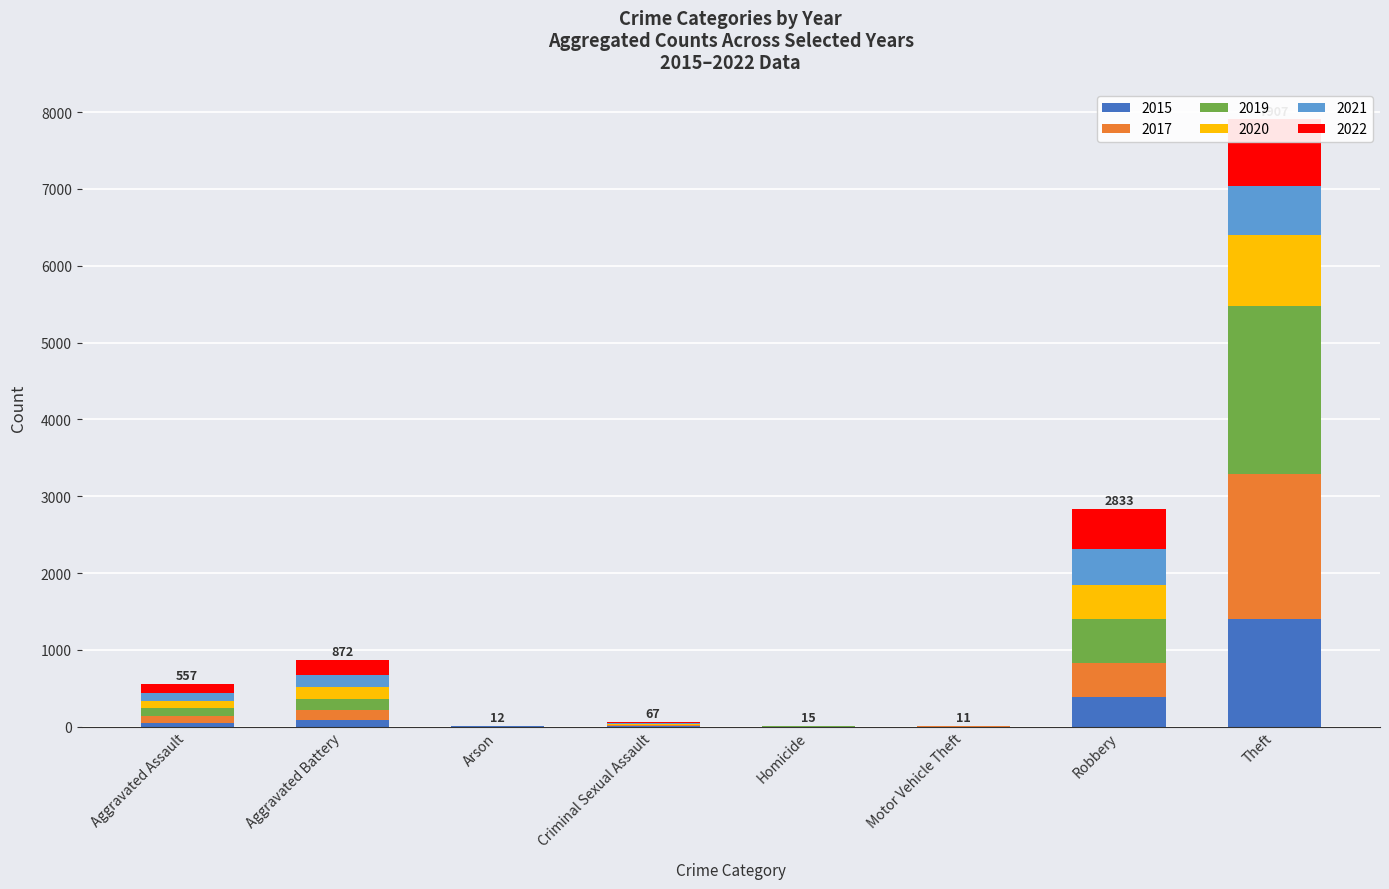

Reading left to right, what are all the values shown in this chart?

2021: Aggravated Assault=110	Aggravated Battery=161	Arson=2	Criminal Sexual Assault=14	Homicide=4	Motor Vehicle Theft=2	Robbery=474	Theft=634
2019: Aggravated Assault=97	Aggravated Battery=145	Arson=1	Criminal Sexual Assault=8	Homicide=2	Motor Vehicle Theft=1	Robbery=574	Theft=2193
2017: Aggravated Assault=95	Aggravated Battery=139	Arson=0	Criminal Sexual Assault=8	Homicide=1	Motor Vehicle Theft=2	Robbery=435	Theft=1881
2022: Aggravated Assault=119	Aggravated Battery=198	Arson=5	Criminal Sexual Assault=22	Homicide=5	Motor Vehicle Theft=2	Robbery=515	Theft=875
2020: Aggravated Assault=90	Aggravated Battery=148	Arson=1	Criminal Sexual Assault=3	Homicide=3	Motor Vehicle Theft=3	Robbery=445	Theft=918
2015: Aggravated Assault=46	Aggravated Battery=81	Arson=3	Criminal Sexual Assault=12	Homicide=0	Motor Vehicle Theft=1	Robbery=390	Theft=1406